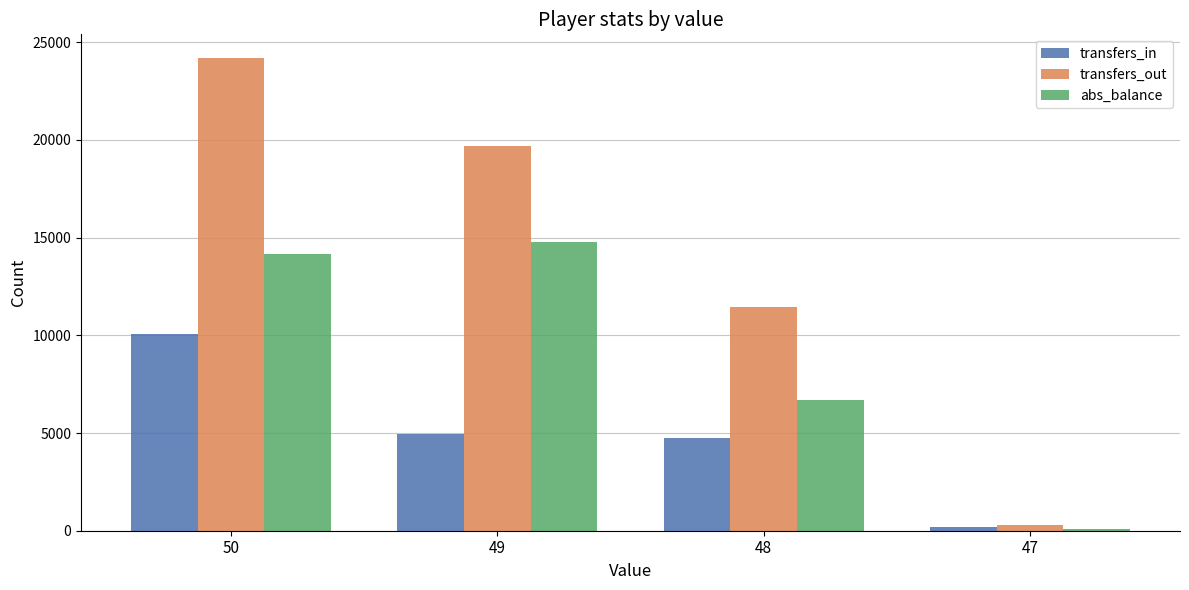

What is the sum of all transfers_out values?

55587